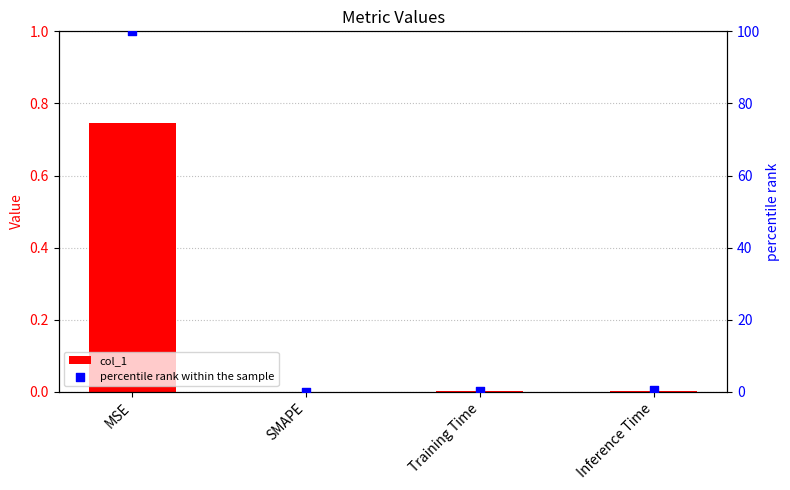

At how many categories does at least one series exceed 2?

1